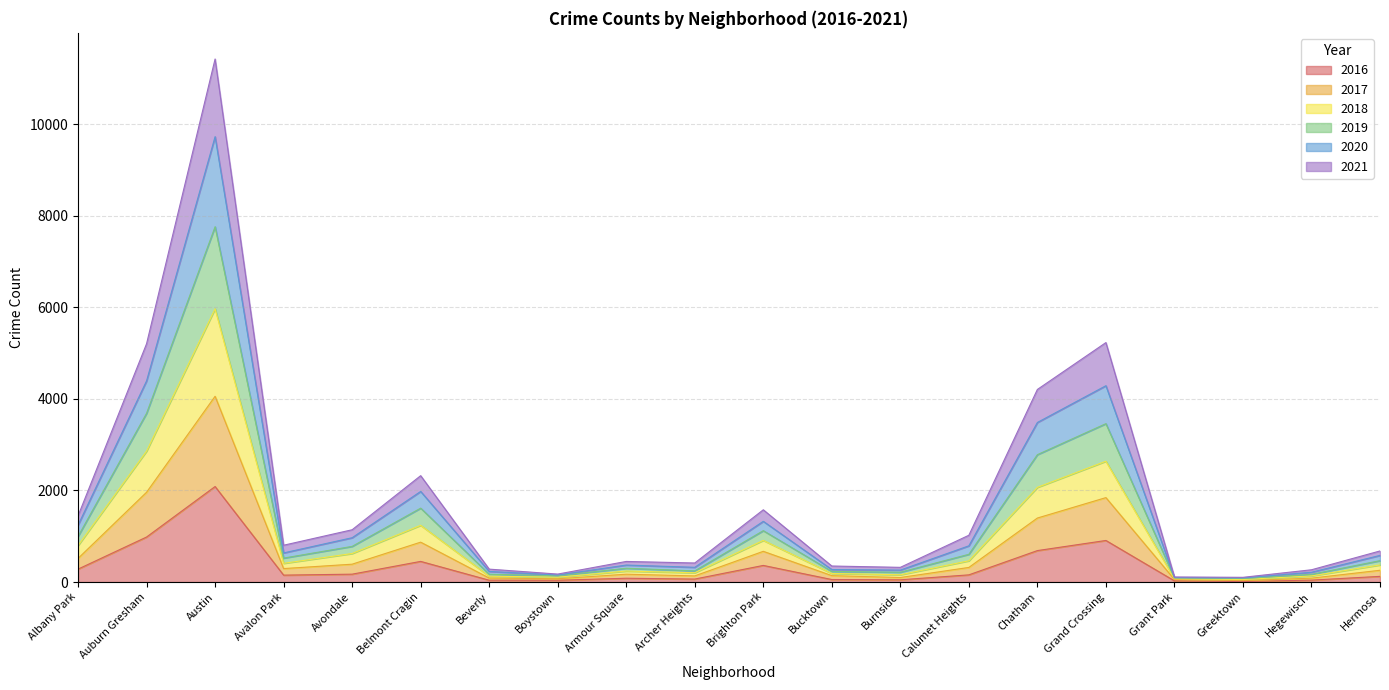

True or false: 2021 and 2017 intersect in this chart.

False